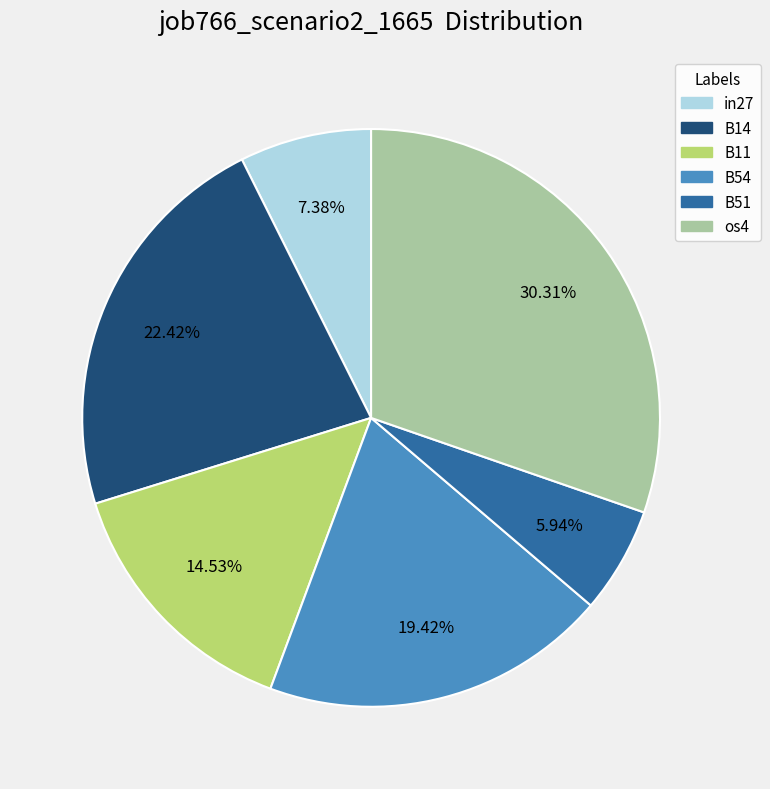

To the nearest percent, what is the average slice percentage?

17%